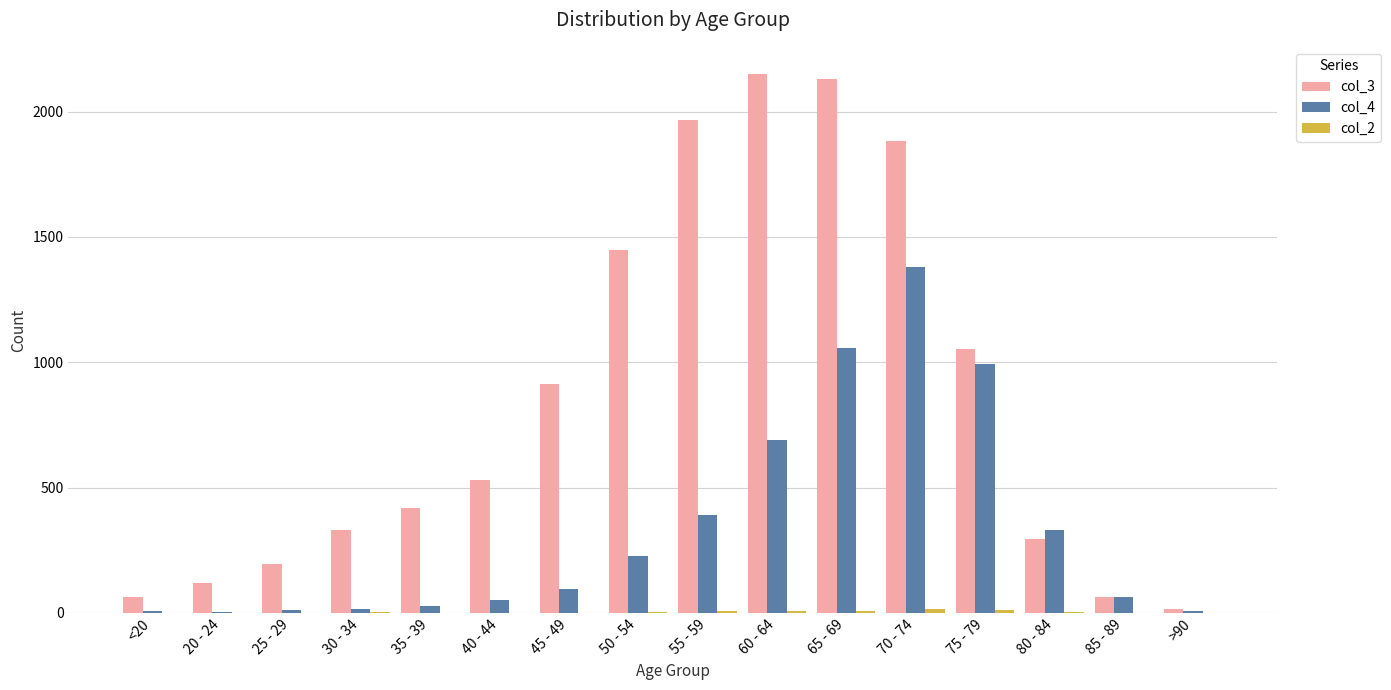

The value of col_4 at 50 - 54 is 227. True or false?

True